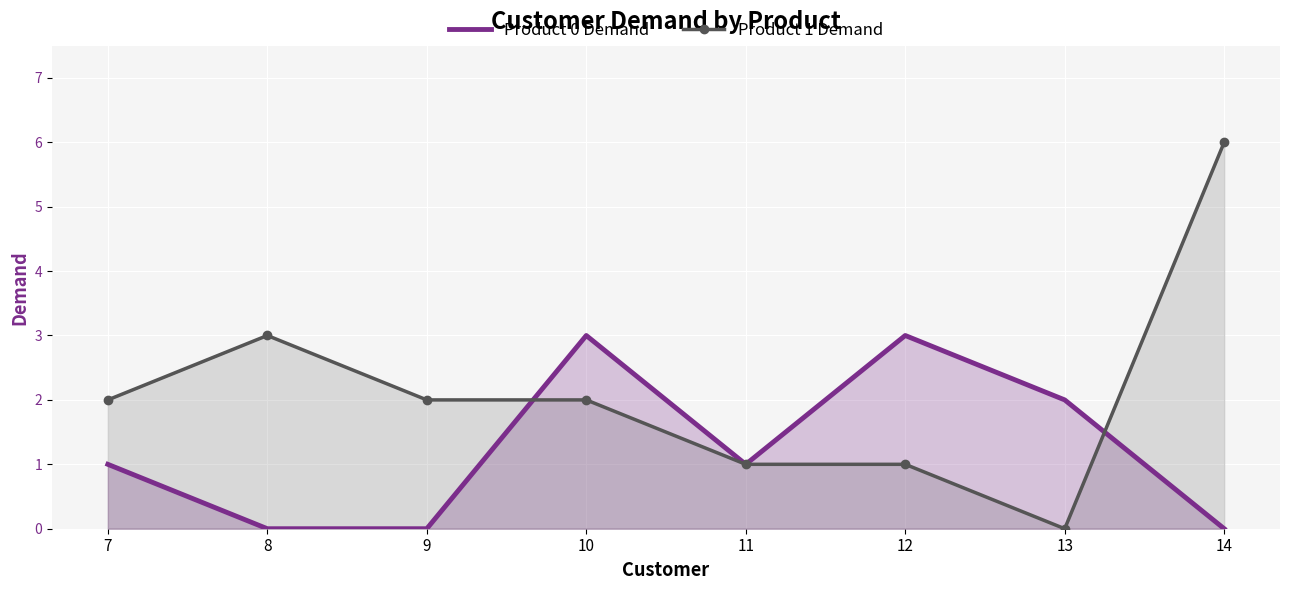

What are all the series names shown in the legend?

Product 0 Demand, Product 1 Demand